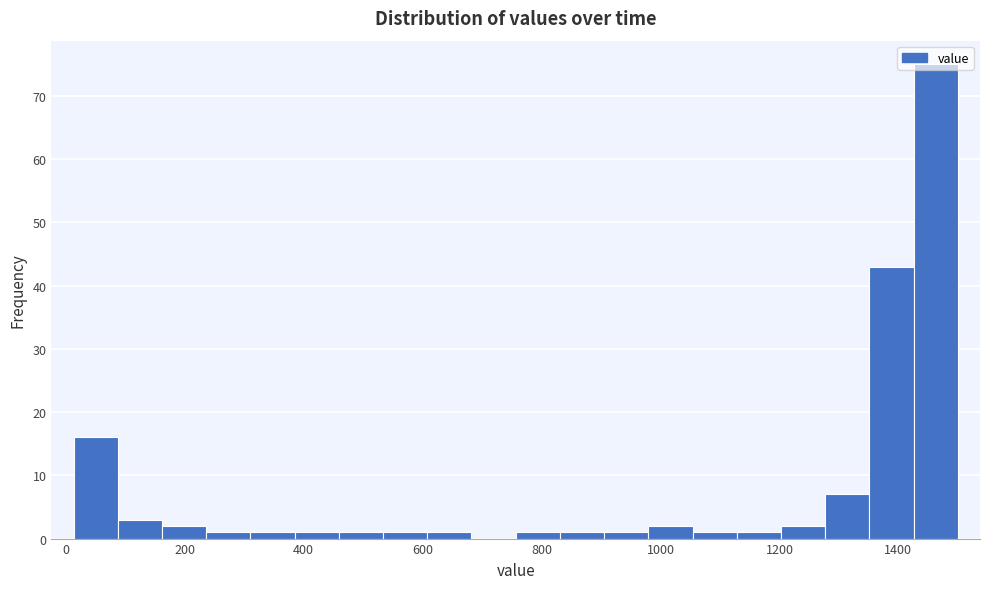

Read against the x-axis, roughly where is the centre of the tallest bar?

1460